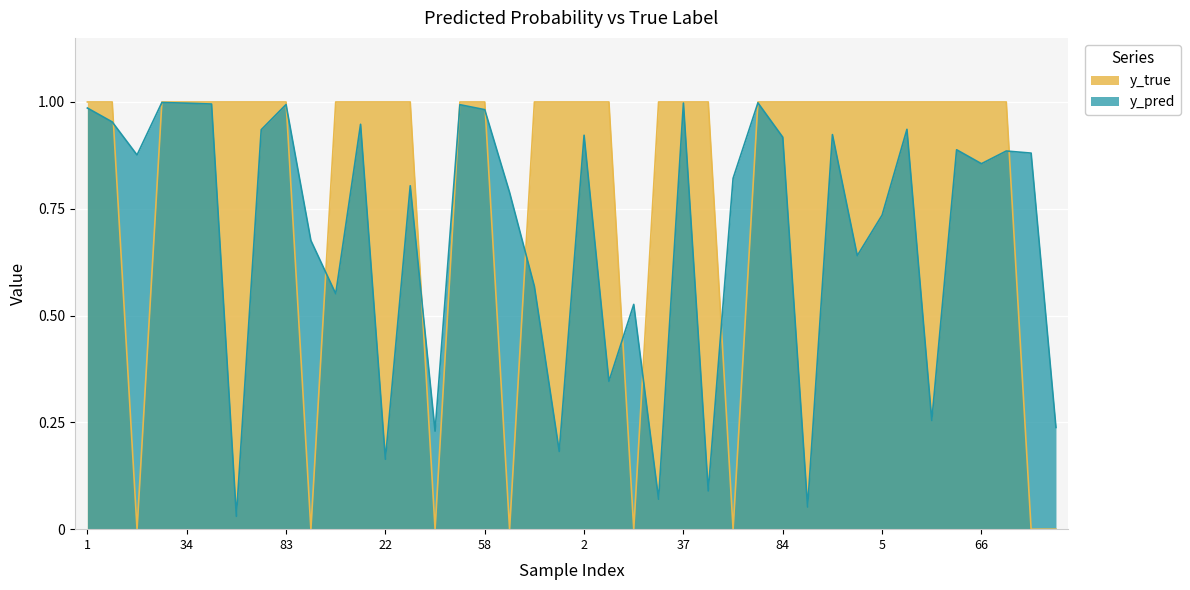

Between which two adjacent categories do y_pred and y_true first intersect?

8 and 14